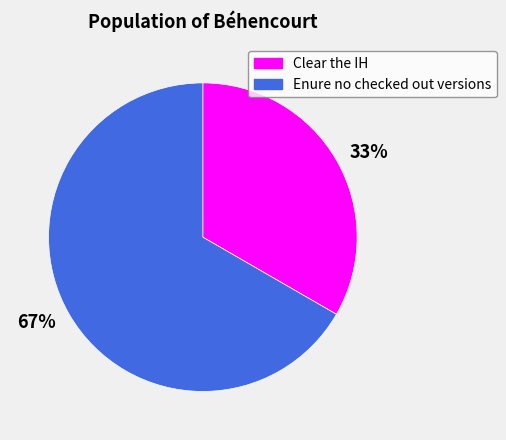

Combined, do 67% and 33% account for over 50%?

Yes